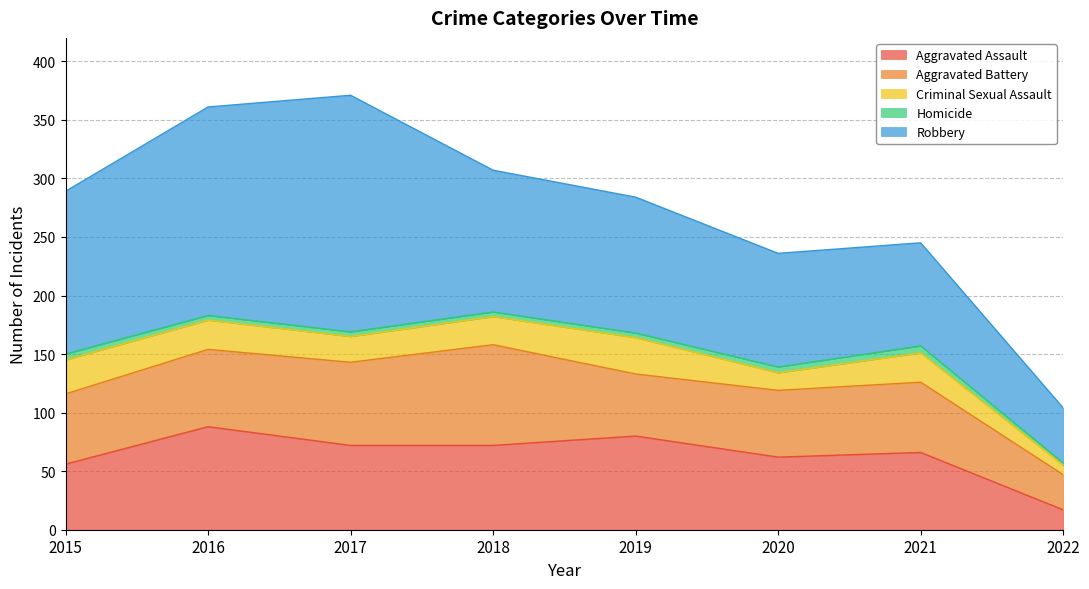

Which has a higher value, 2018 or 2021?

2018